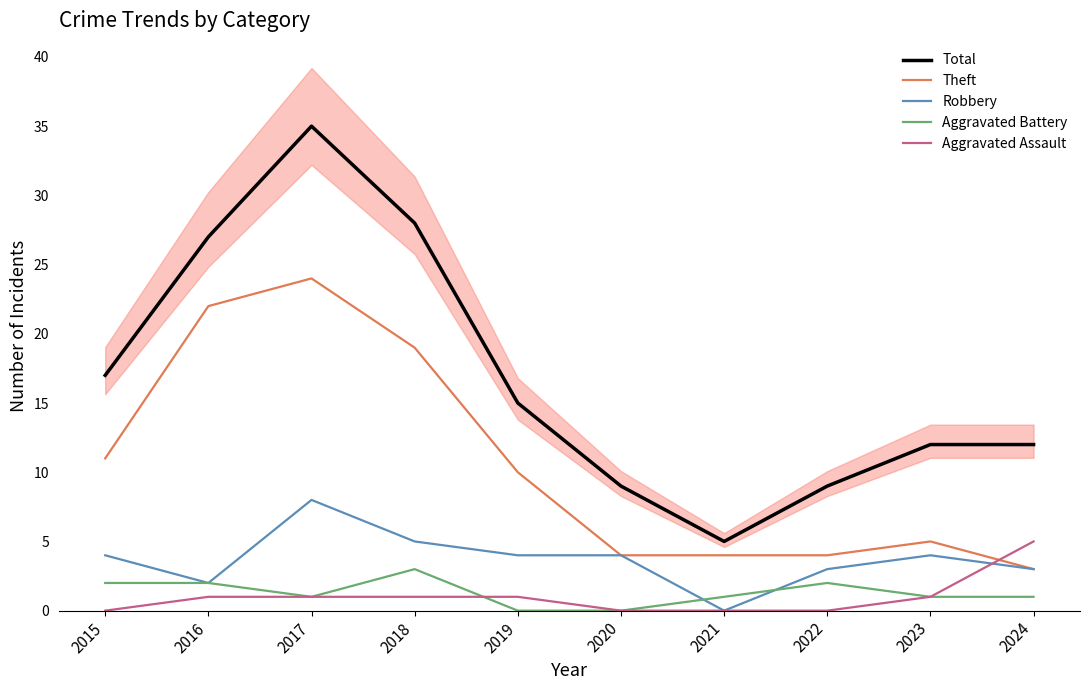

How many interior local peaks does the Aggravated Battery series have?

2